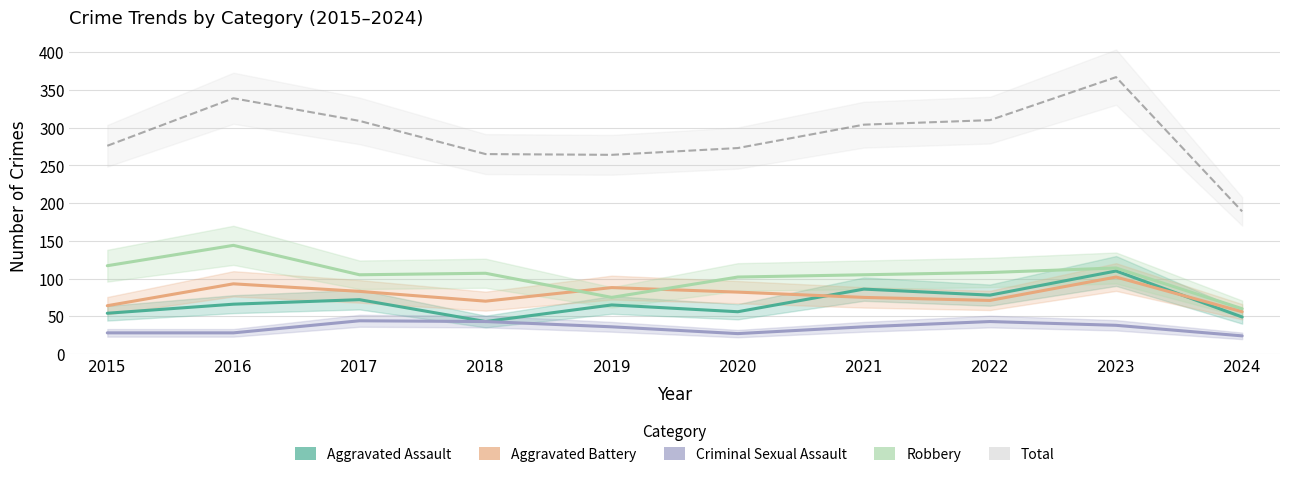

What are all the series names shown in the legend?

Aggravated Assault, Aggravated Battery, Criminal Sexual Assault, Robbery, Total